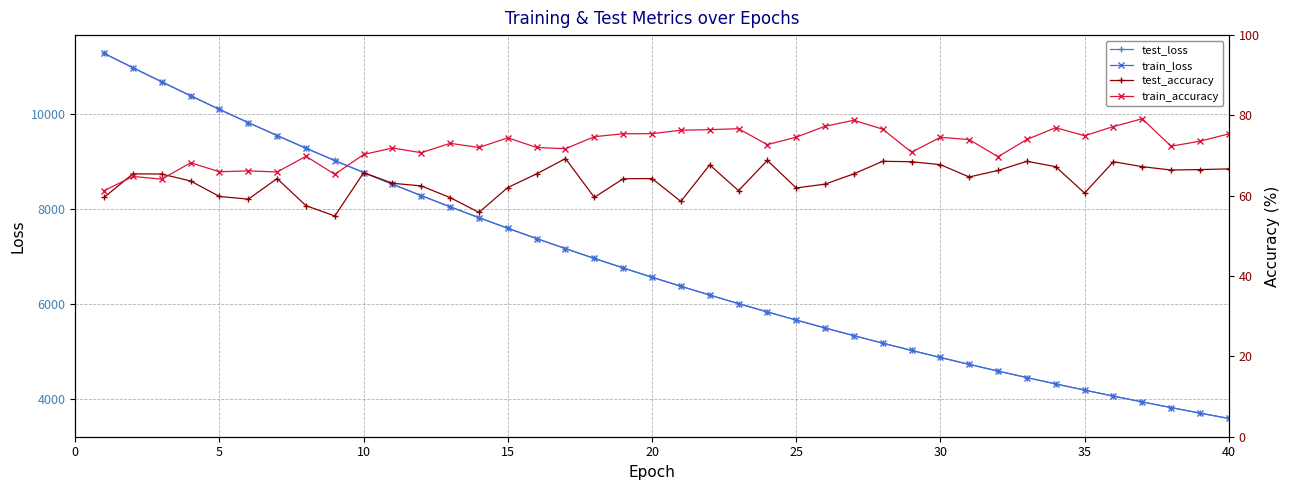

What is the lowest value of the train_loss series?

3598.3